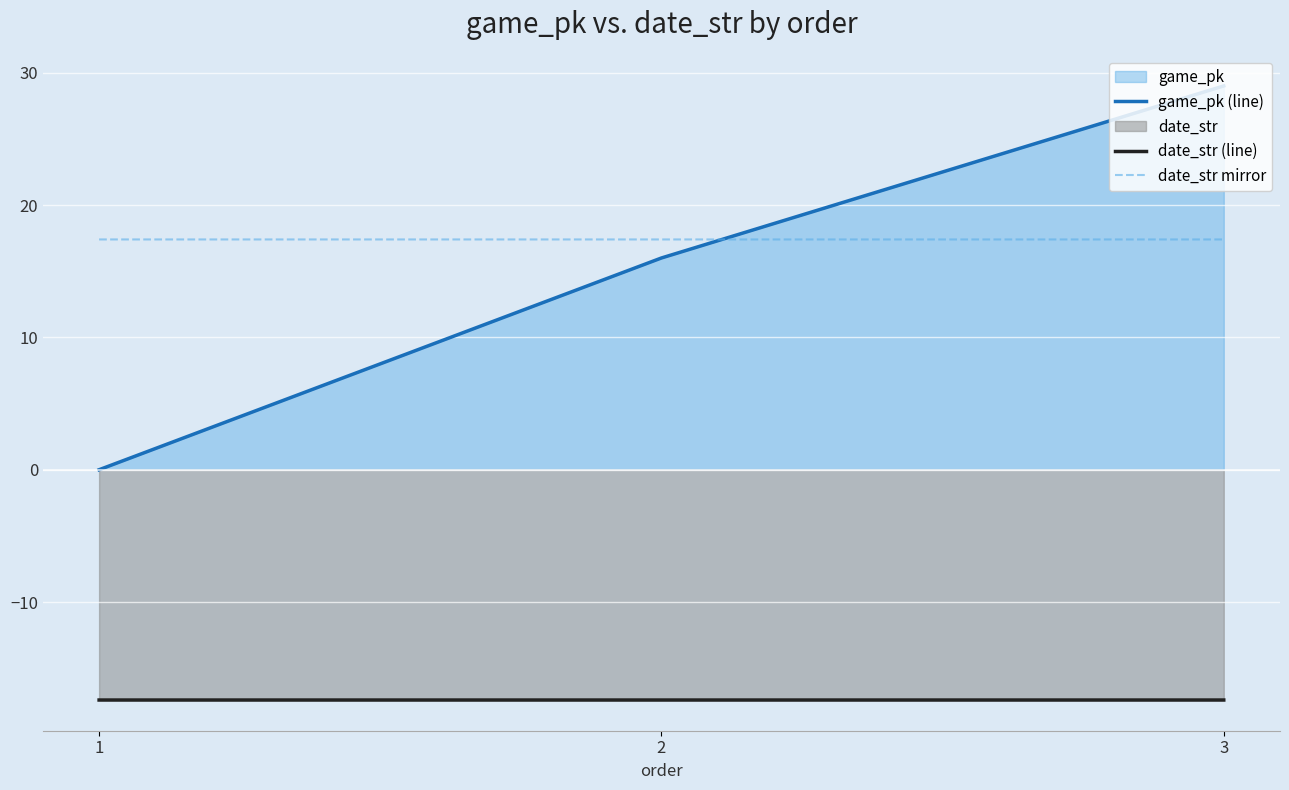

What is the difference between the highest and lowest values at 1?

34.8